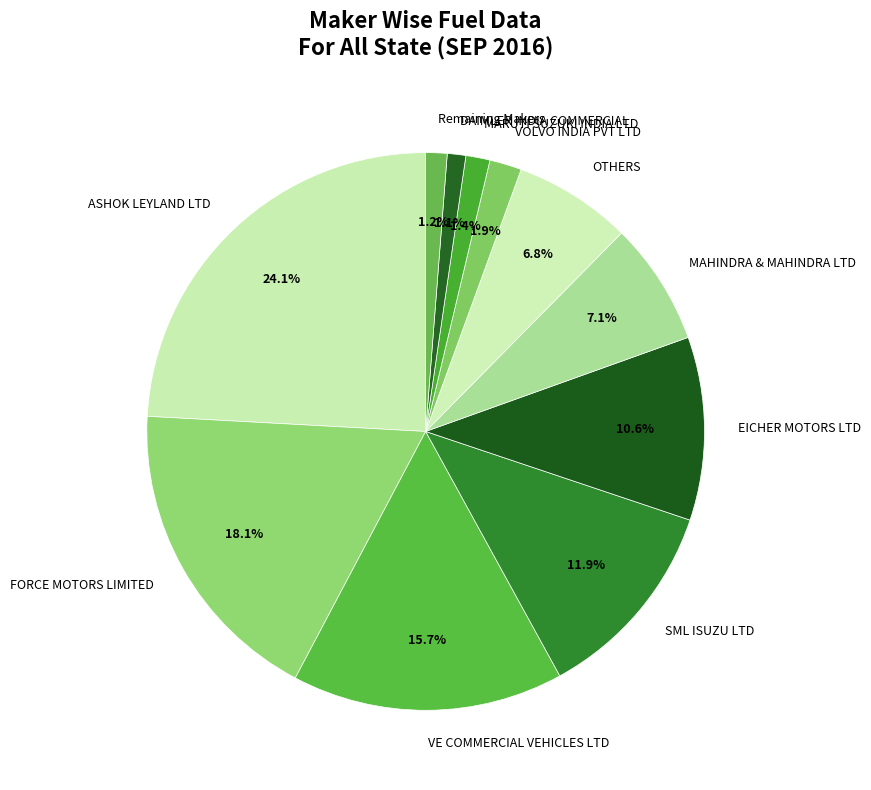

How many slices are in this pie chart?

11